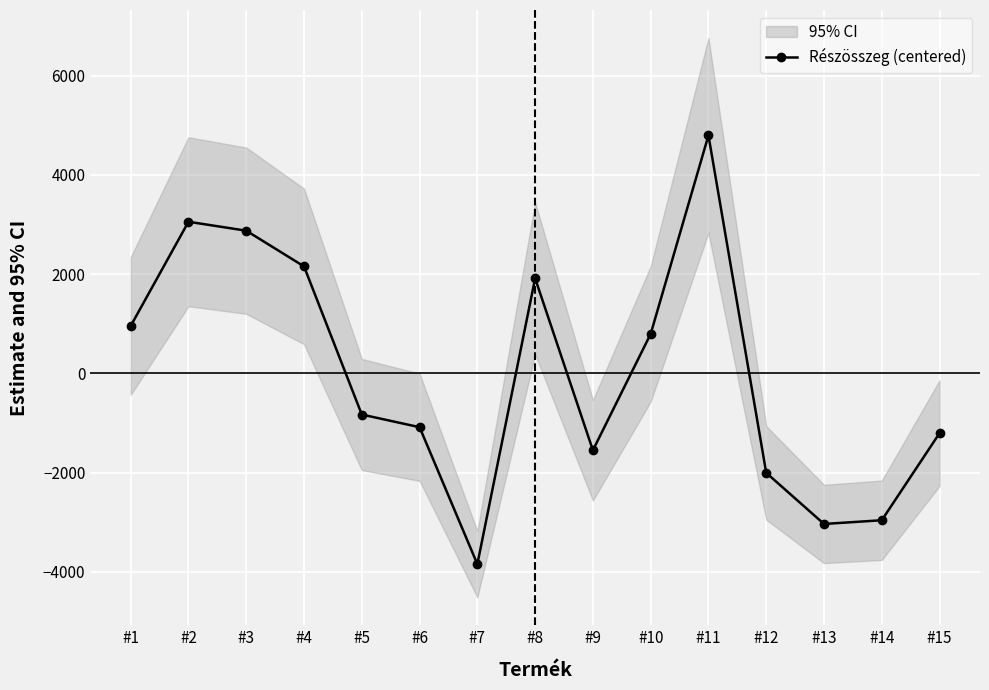

What is the value of the 7th point from the left?

-3847